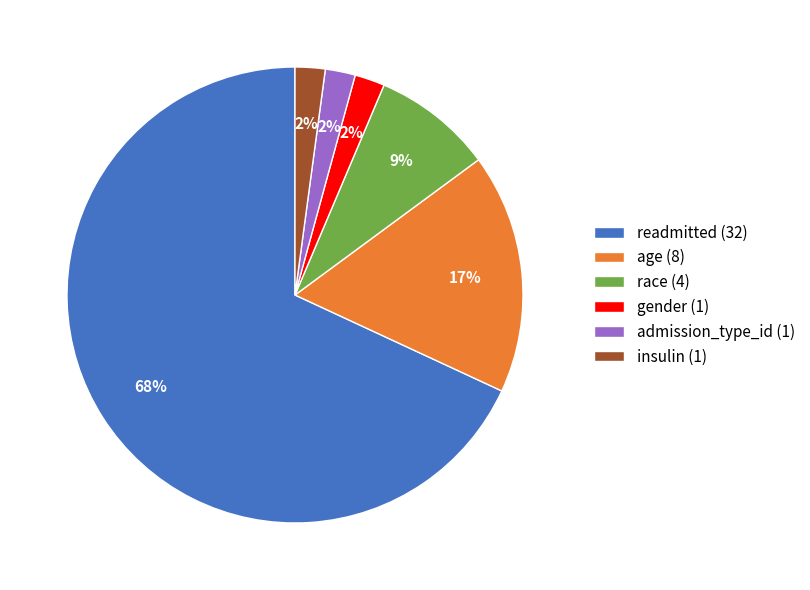

True or false: admission_type_id (1) accounts for 2% of the total.

True